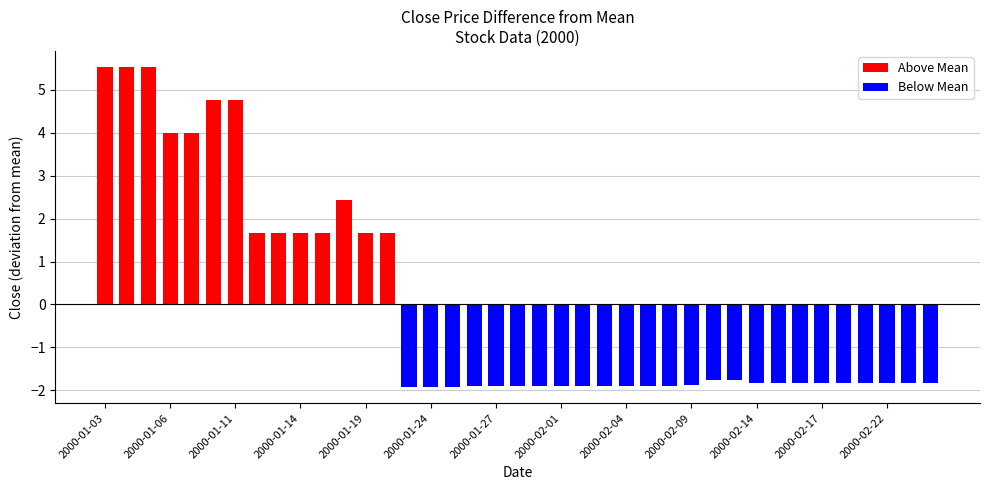

Which label corresponds to the largest value in the chart?

2000-01-03